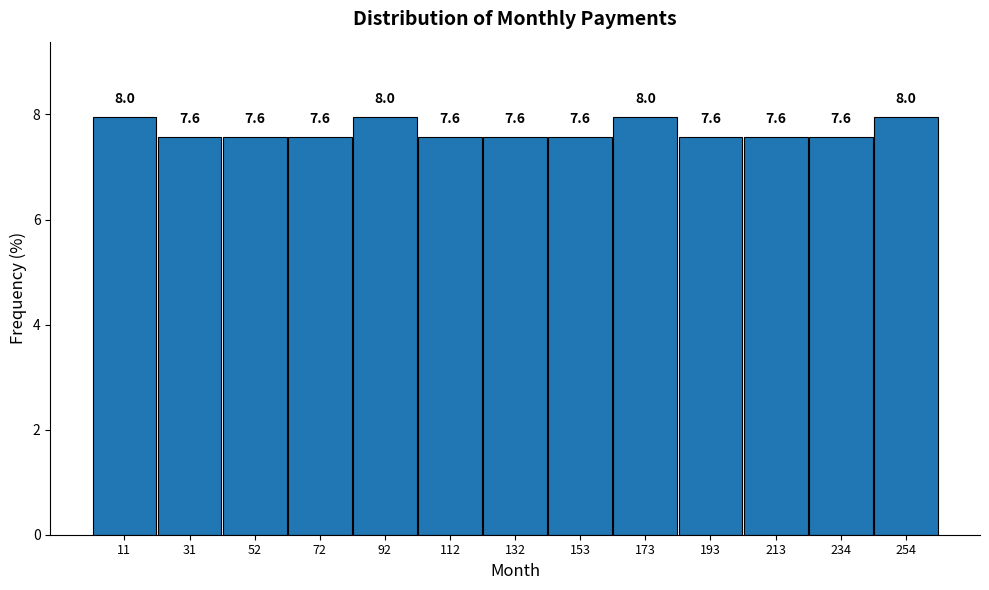

What is the height of the bar covering 120 to 145 on the x-axis? The bar edges are not printed on the chart, so give them approximately, as read against the axis.

7.6